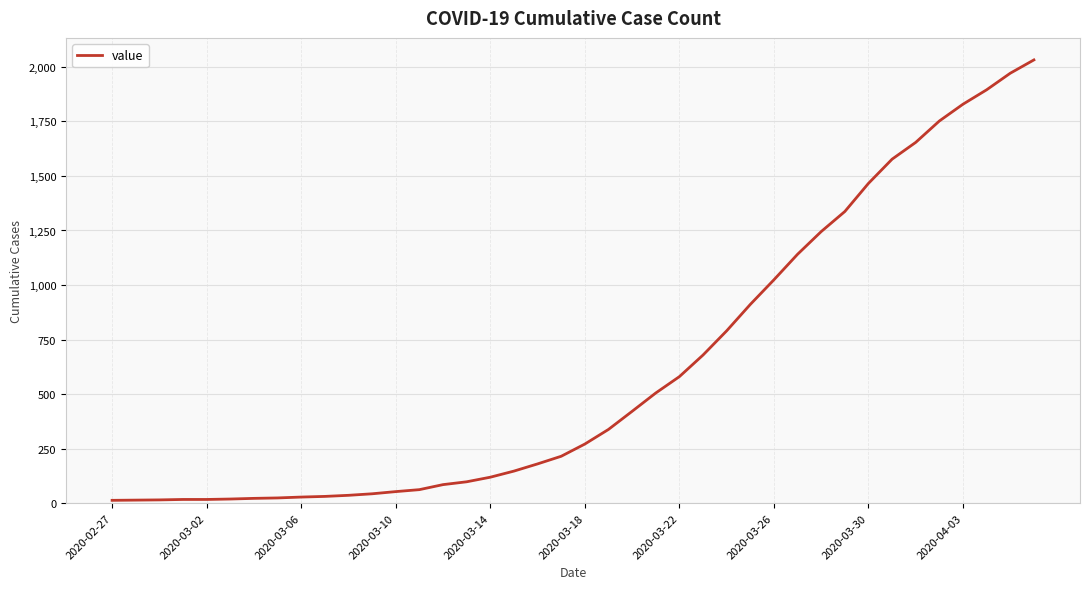

What is the maximum value shown in the chart?

2032